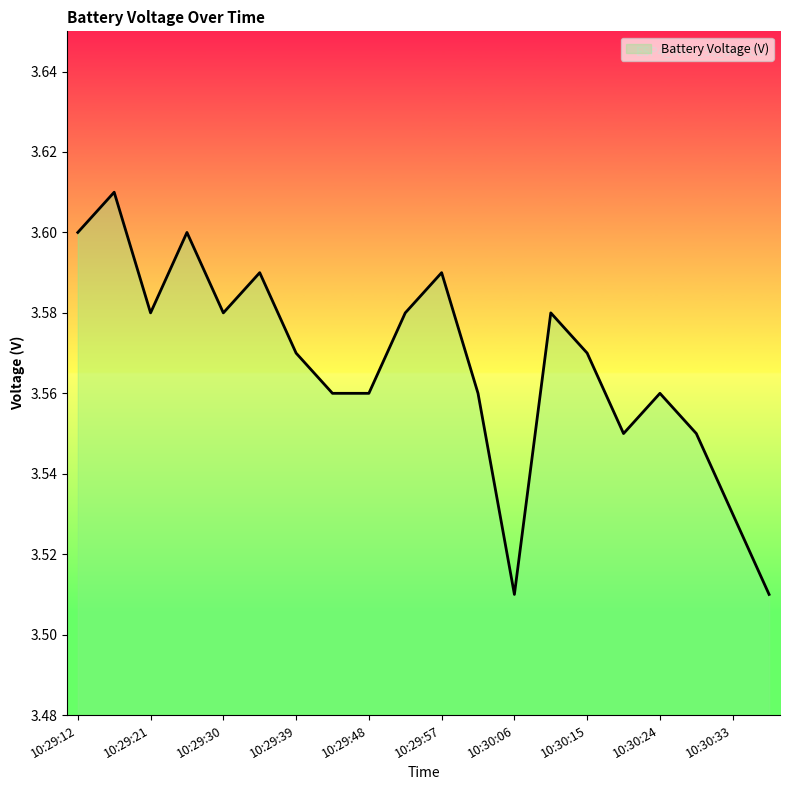

How many interior local valleys (lower than both neighbors) does the data have?

5